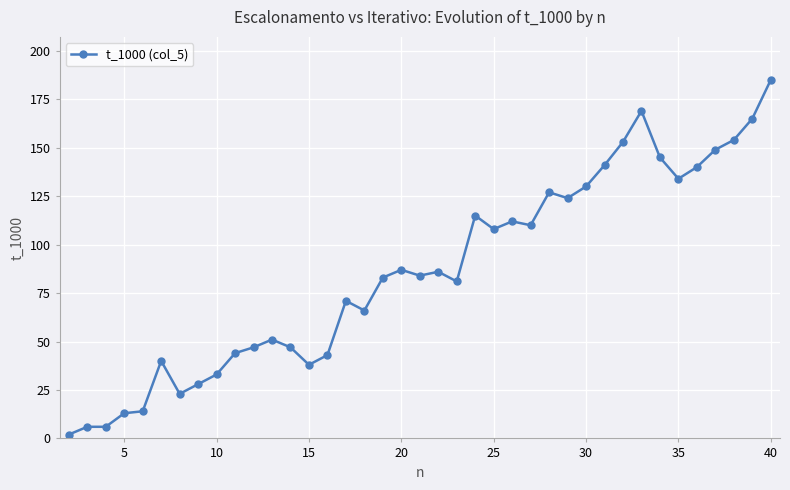

What is the sum of all values?

3354